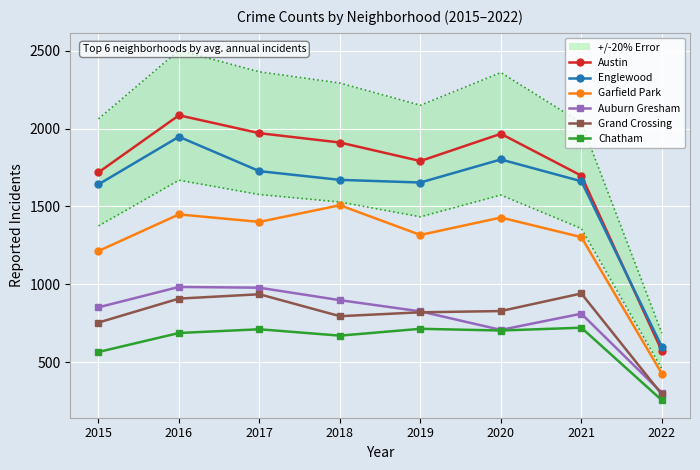

Is it true that Englewood equals 1642 at 2015?

True